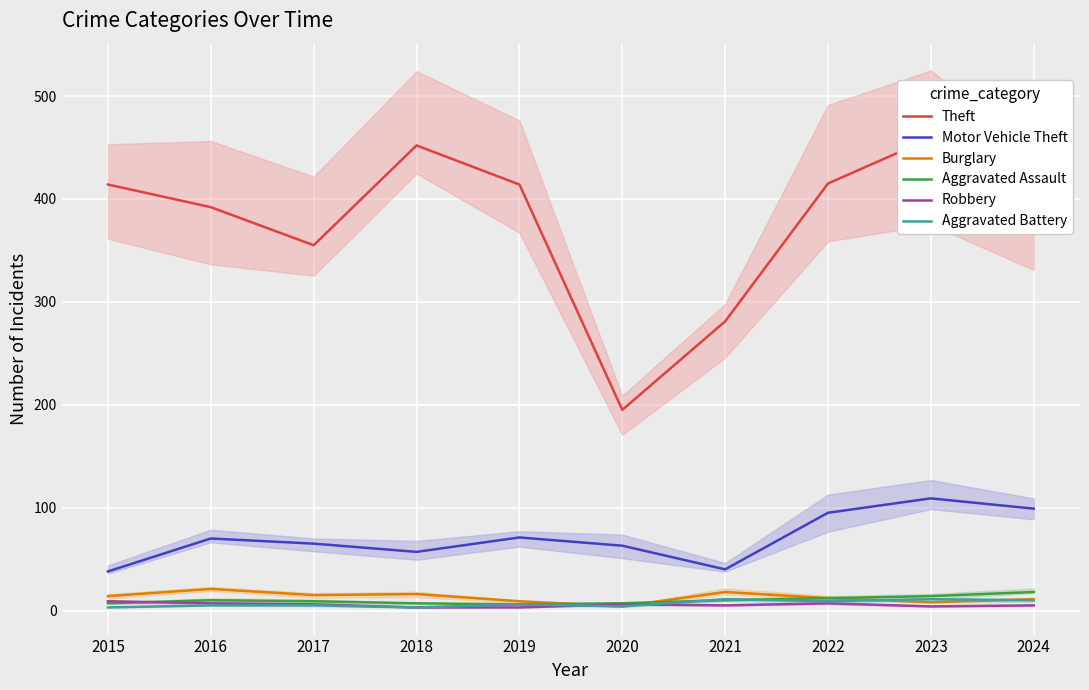

How many lines are shown in the chart?

6